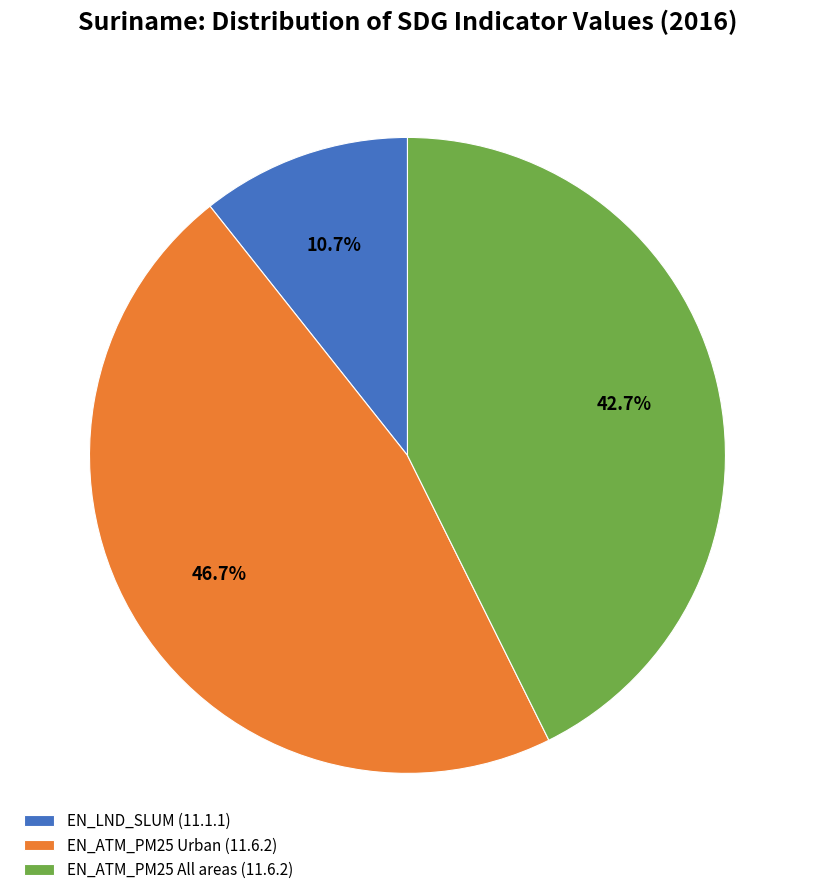

To the nearest percent, what is the combined percentage of EN_ATM_PM25 Urban (11.6.2) and EN_LND_SLUM (11.1.1)?

57%